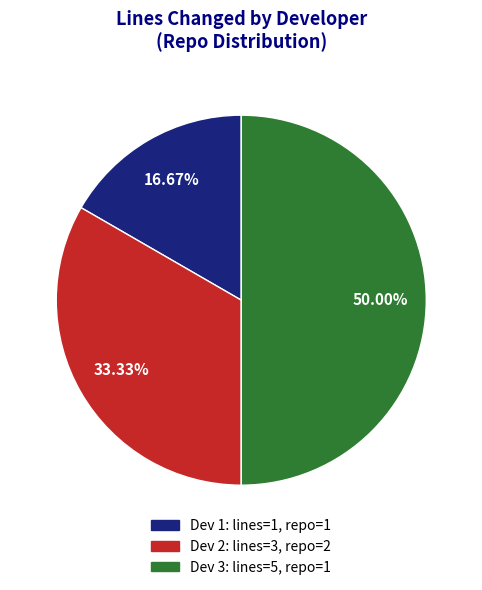

What is the smallest slice in the pie chart?

dev_id=1 (lines=1)